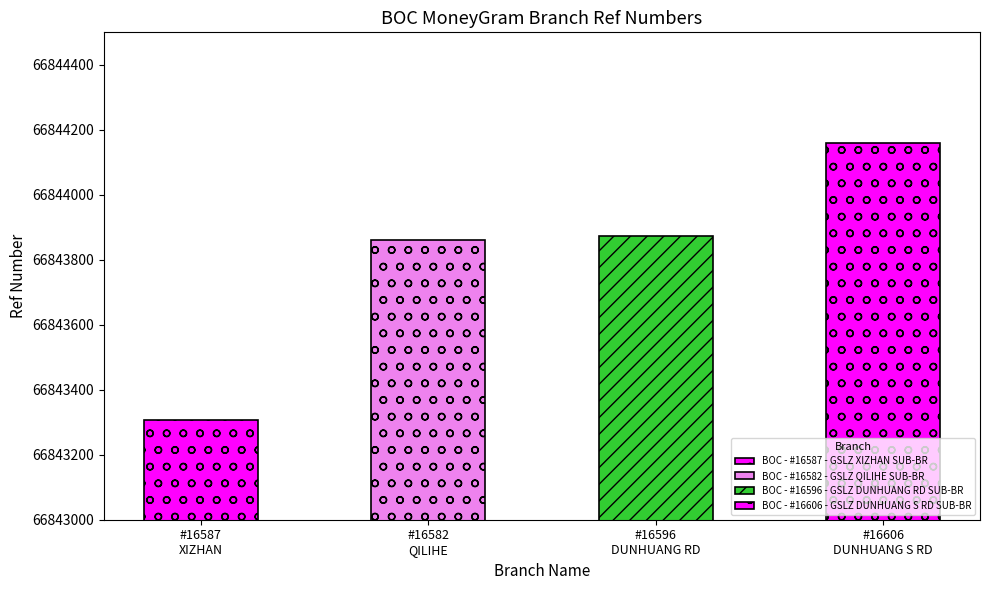

What is the sum of all values?

267375201